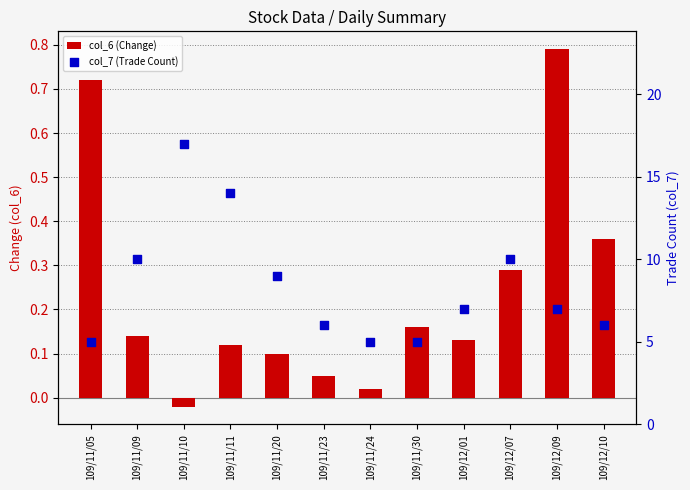

Is the value of col_6 (Change) at 109/11/09 greater than the value of col_7 (Trade Count) at 109/11/09?

No